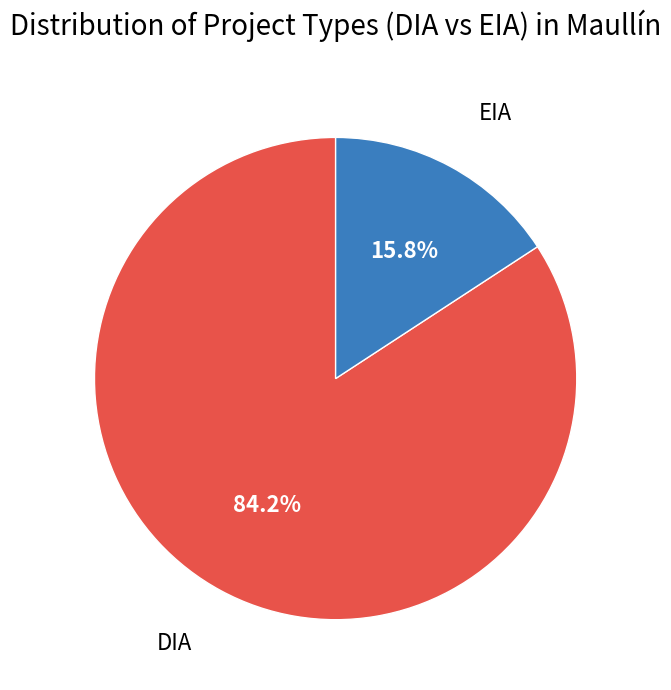

Is there any slice that represents more than half of the pie?

Yes